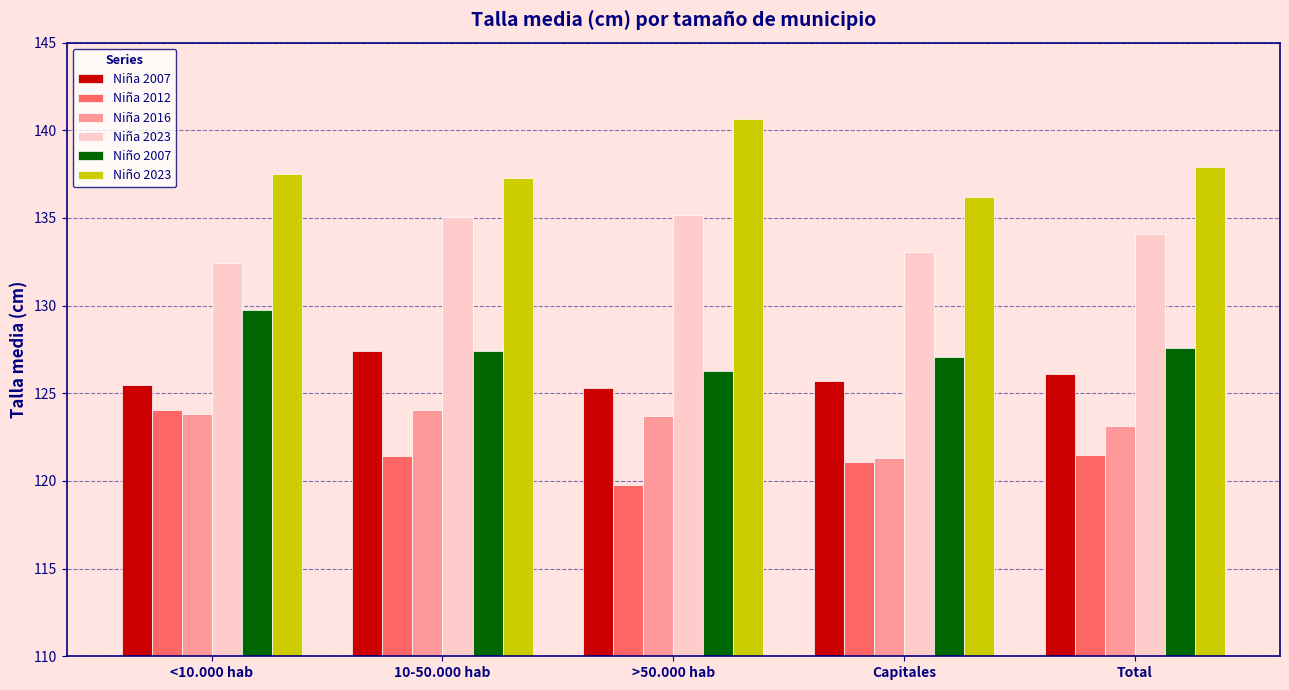

The Niño 2023 series shows 33.2 at <10.000 hab. True or false?

False